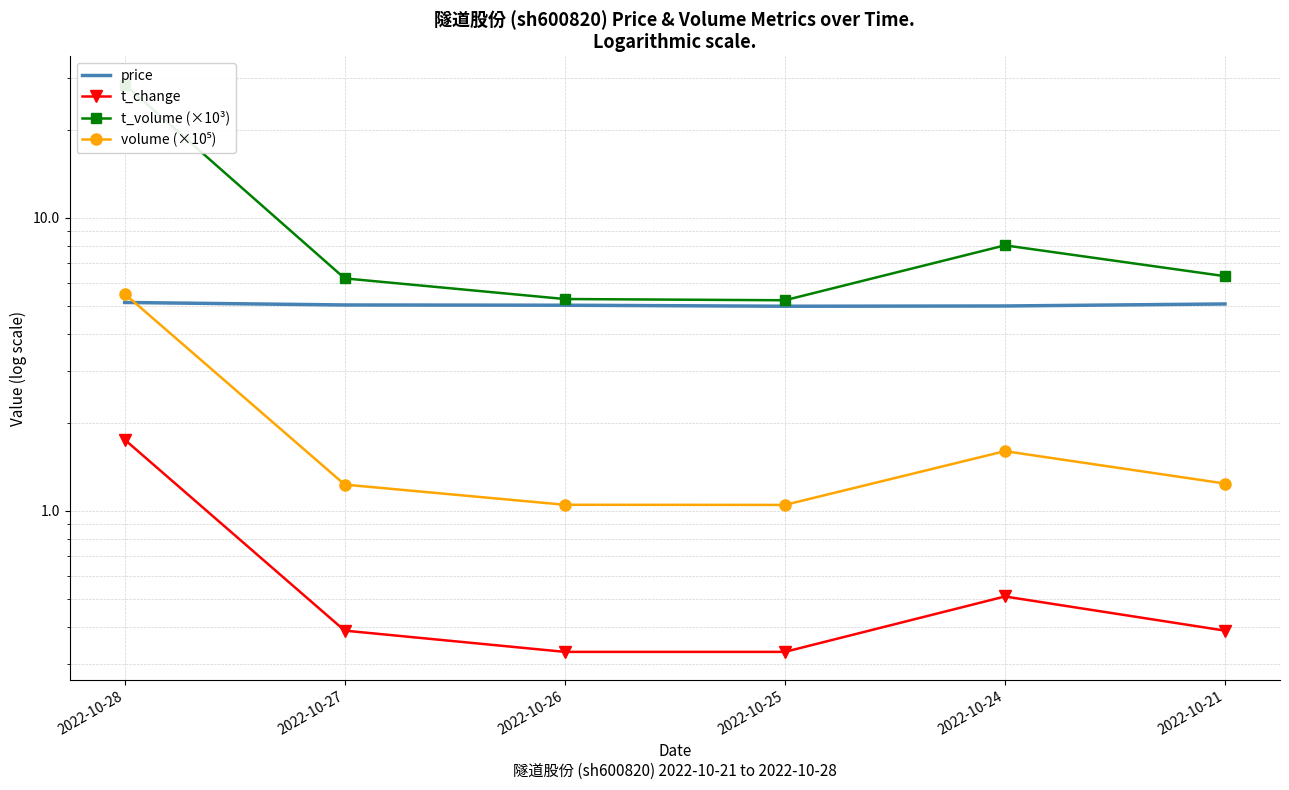

What is the average value of the price series?

5.0